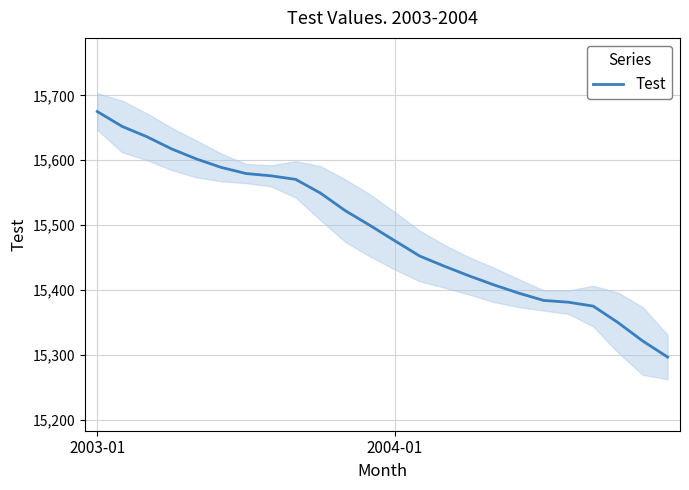

At which label does Test reach its peak?

2003-01